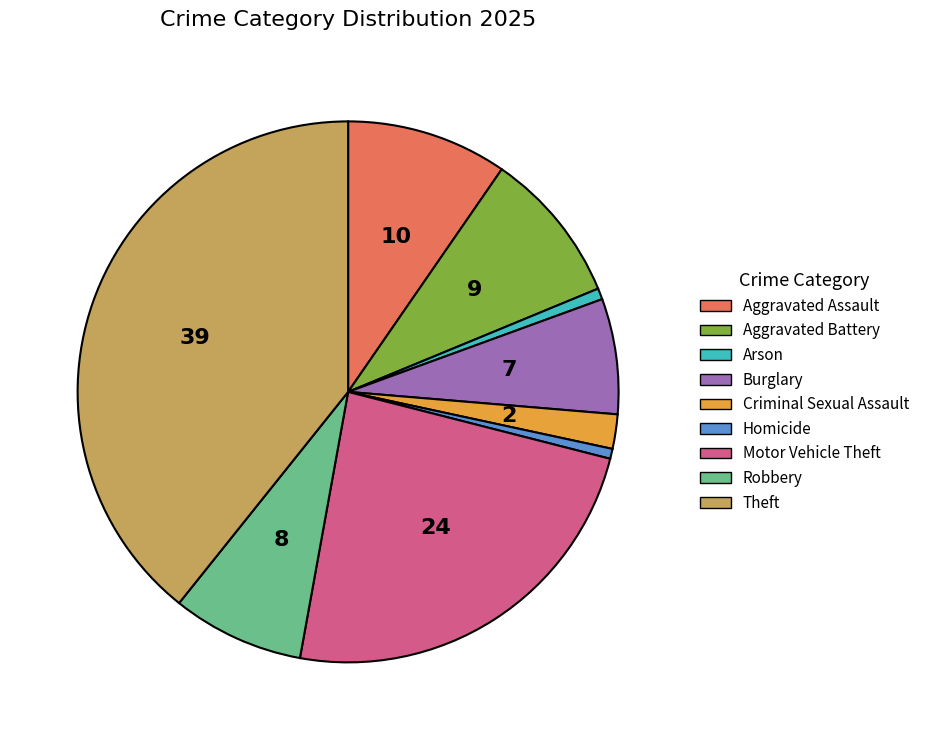

Is it true that Homicide is 6% of the pie?

False